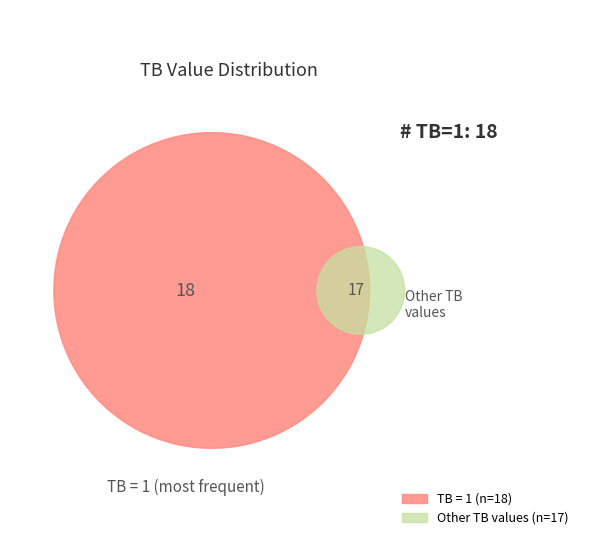

Between 1 and 0, which is larger?

1